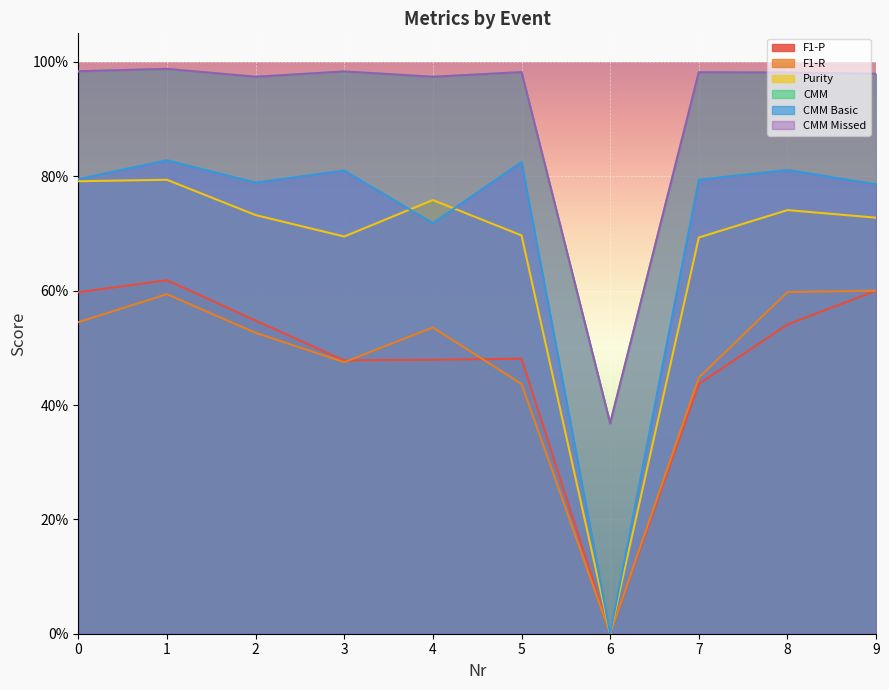

What is the value of the CMM point at the 6th from the left?

1.0